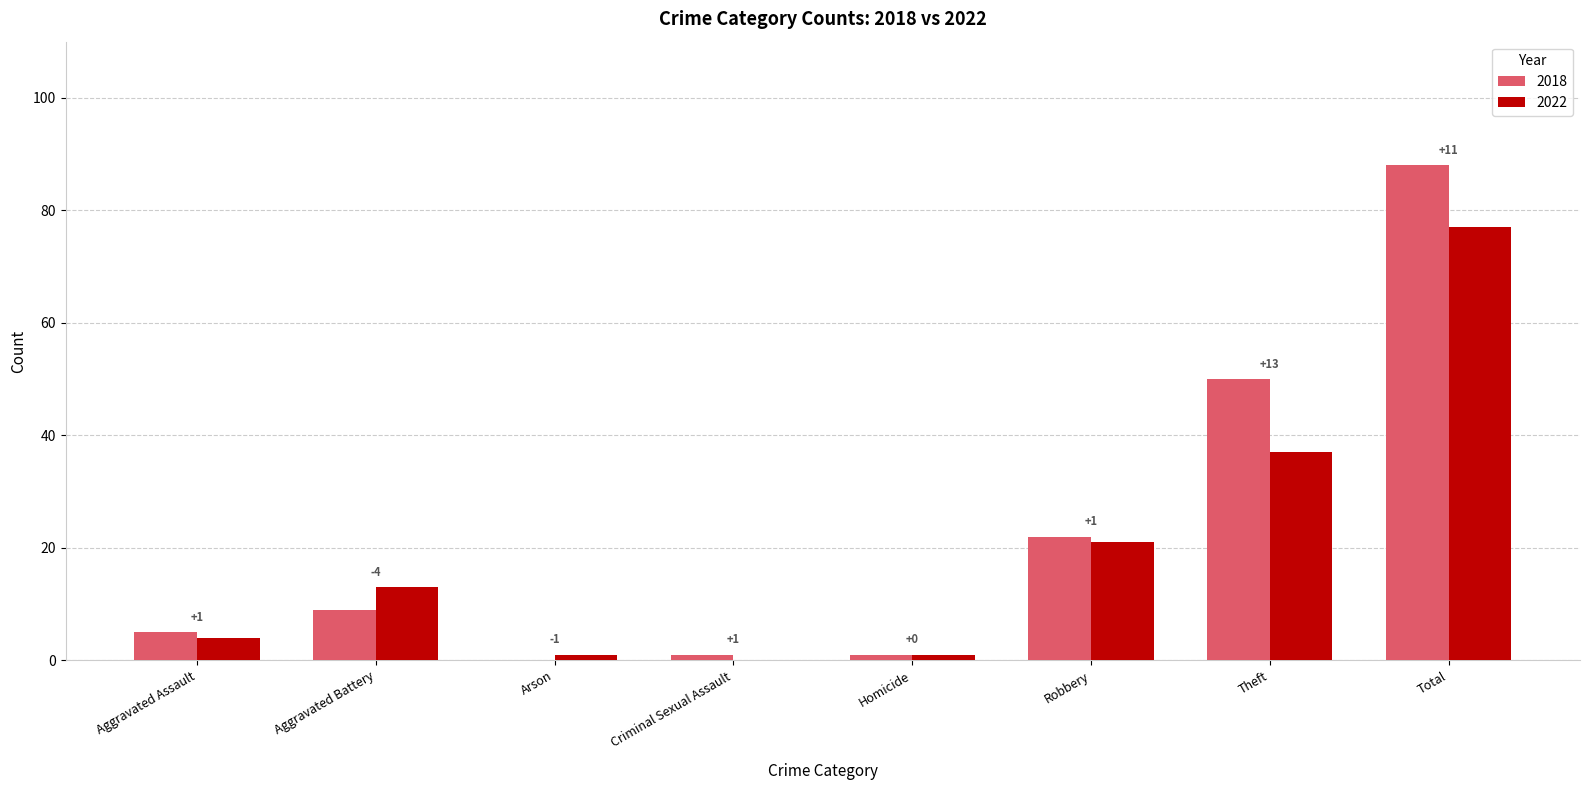

Does the chart contain stacked bars?

No